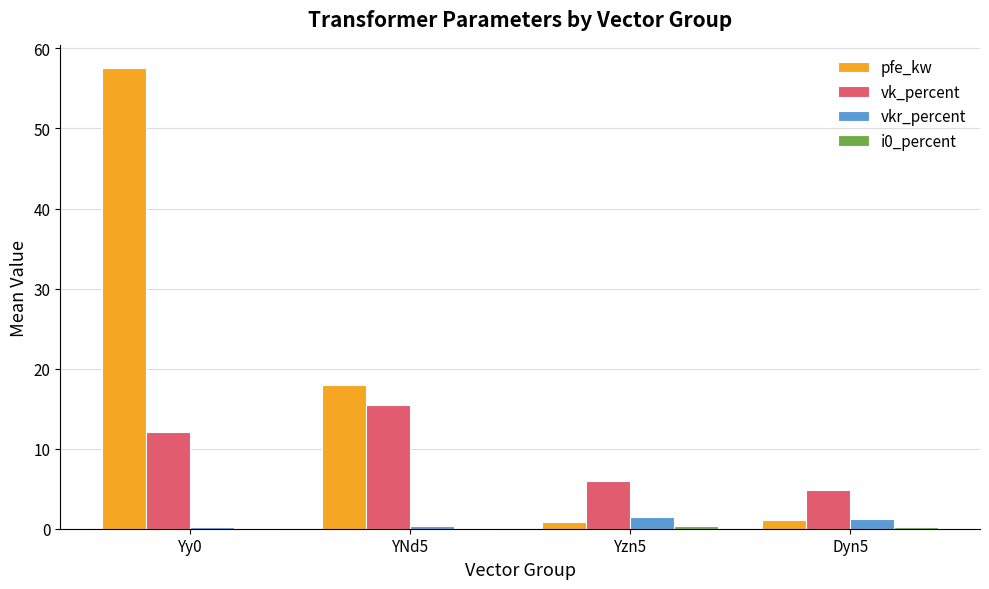

At which label does pfe_kw reach its peak?

Yy0